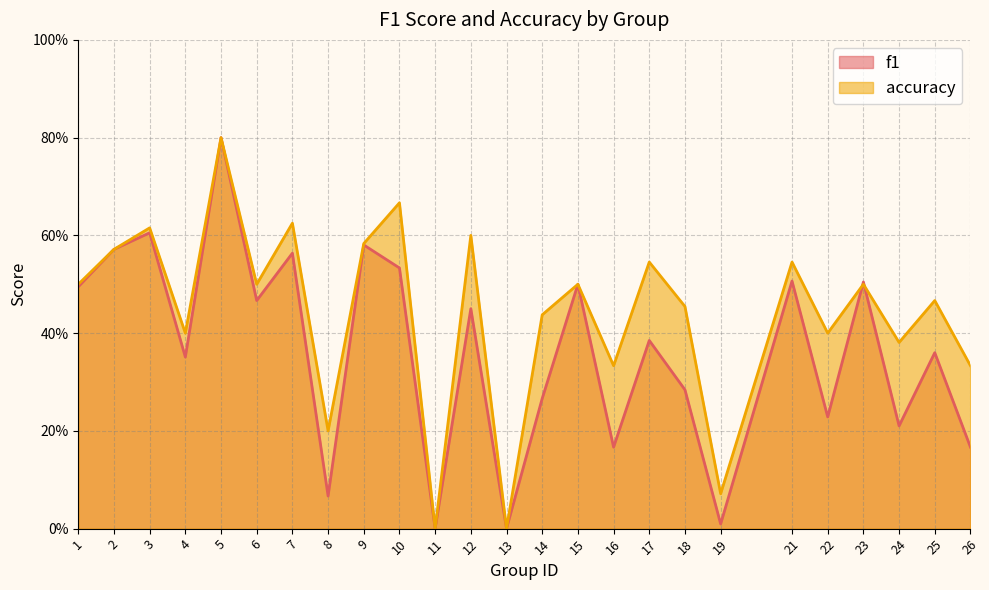

Reading right to left, transcribe all the data shown in this chart.

f1: 0.2	0.4	0.2	0.5	0.2	0.5	0.0	0.3	0.4	0.2	0.5	0.3	0.0	0.5	0.0	0.5	0.6	0.1	0.6	0.5	0.8	0.4	0.6	0.6	0.5
accuracy: 0.3	0.5	0.4	0.5	0.4	0.5	0.1	0.5	0.5	0.3	0.5	0.4	0.0	0.6	0.0	0.7	0.6	0.2	0.6	0.5	0.8	0.4	0.6	0.6	0.5